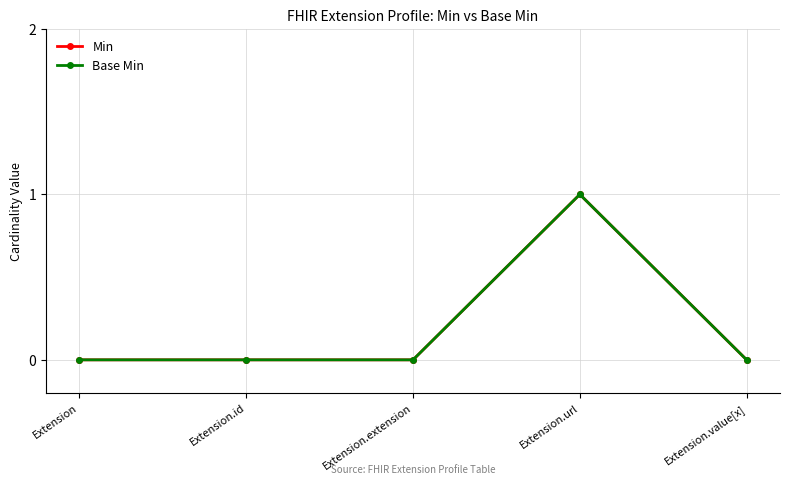

Is this an area chart (filled region under the line)?

No